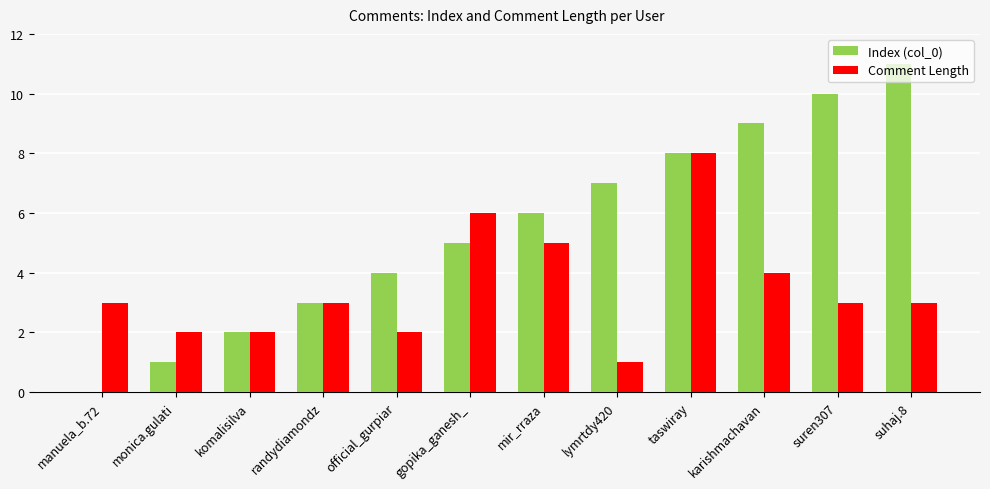

What are all the series names shown in the legend?

Index (col_0), Comment Length